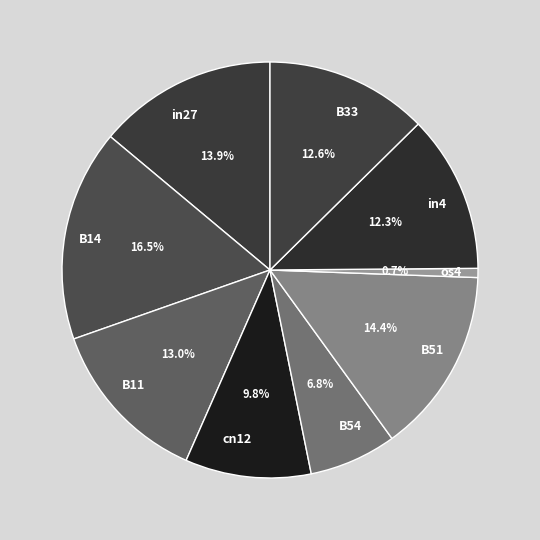

Between B33 and B54, which is larger?

B33